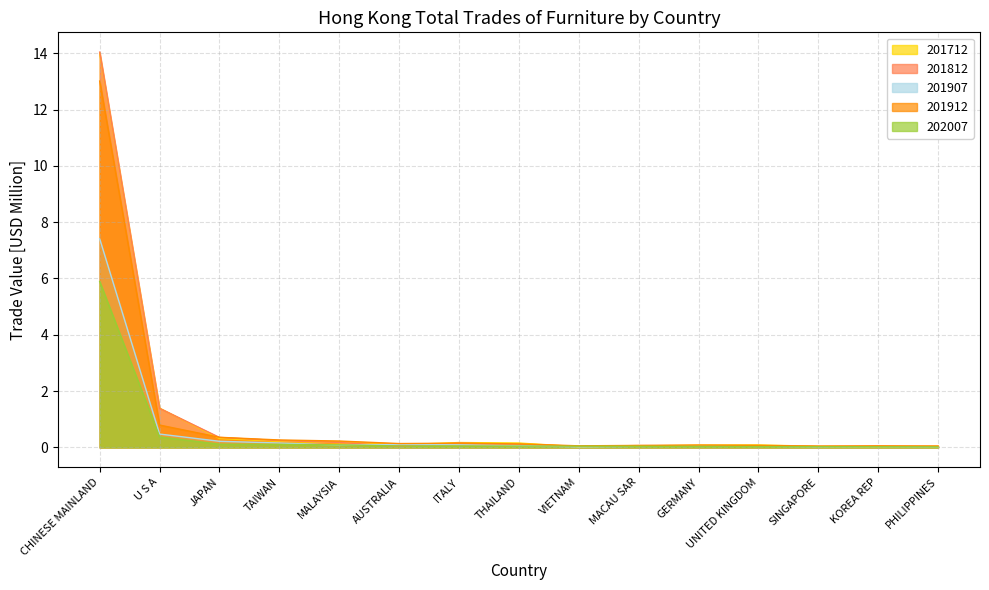

How many interior local valleys does the 201812 series have?

2